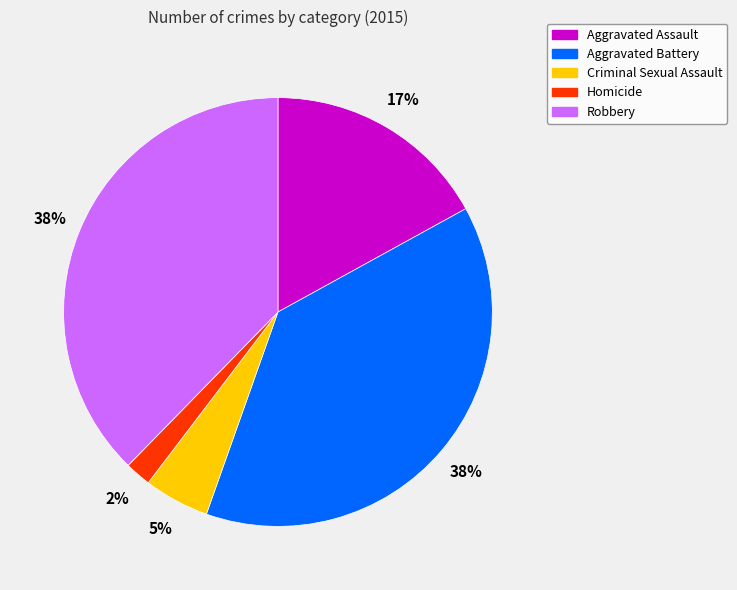

Does Aggravated Battery account for over 50% of the chart?

No